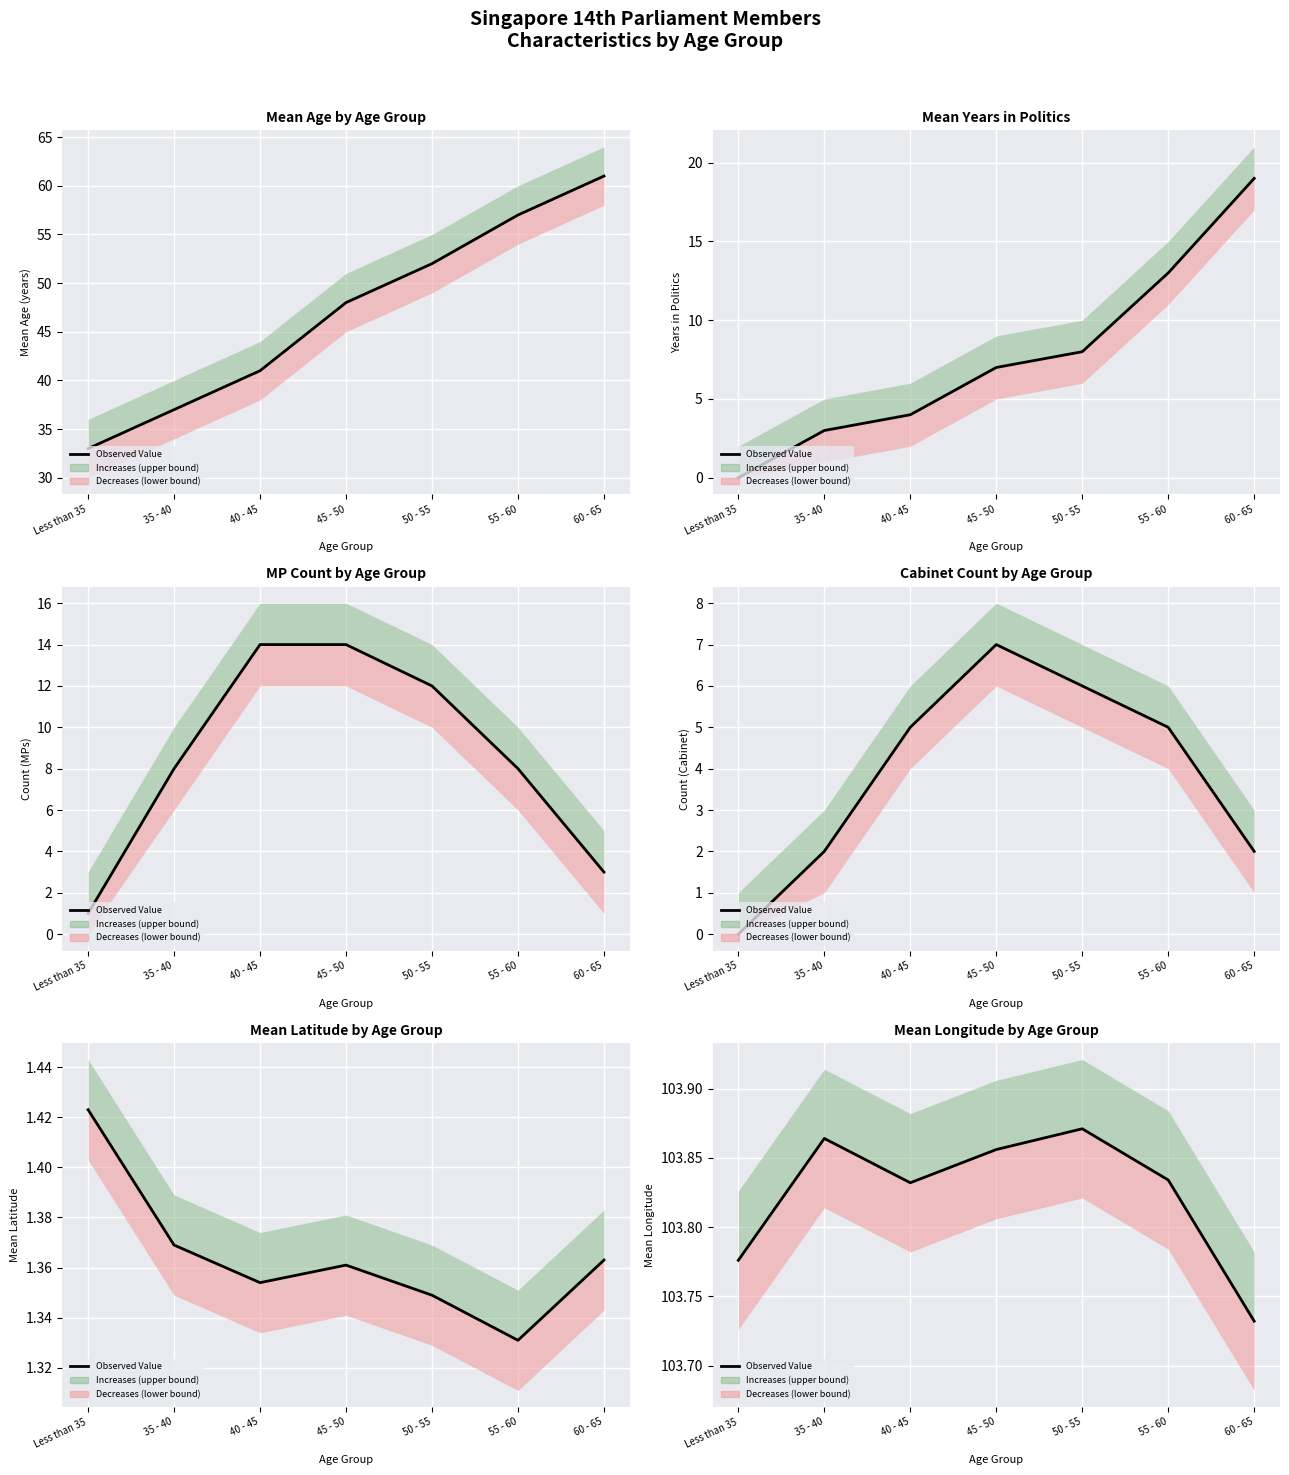

True or false: the data shows 56.6 at 40 - 45.

False